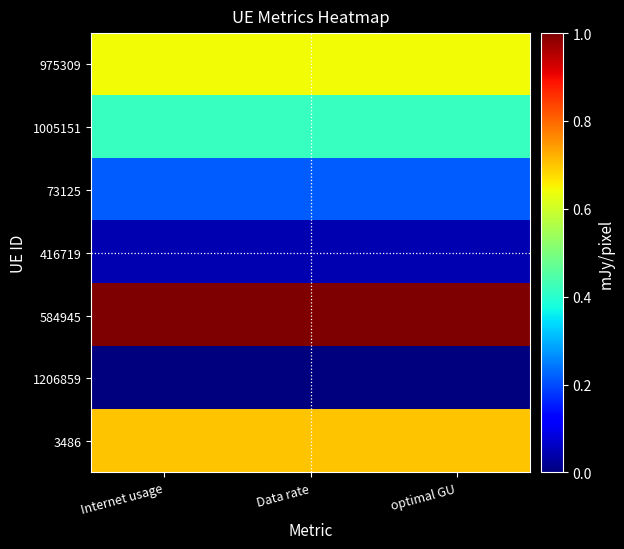

Reading right to left, list all the values displayed in this chart.

975309: optimal GU=0.6	Data rate=0.6	Internet usage=0.6
1005151: optimal GU=0.4	Data rate=0.4	Internet usage=0.4
73125: optimal GU=0.2	Data rate=0.2	Internet usage=0.2
416719: optimal GU=0.0	Data rate=0.0	Internet usage=0.0
584945: optimal GU=1.0	Data rate=1.0	Internet usage=1.0
1206859: optimal GU=0.0	Data rate=0.0	Internet usage=0.0
3486: optimal GU=0.7	Data rate=0.7	Internet usage=0.7